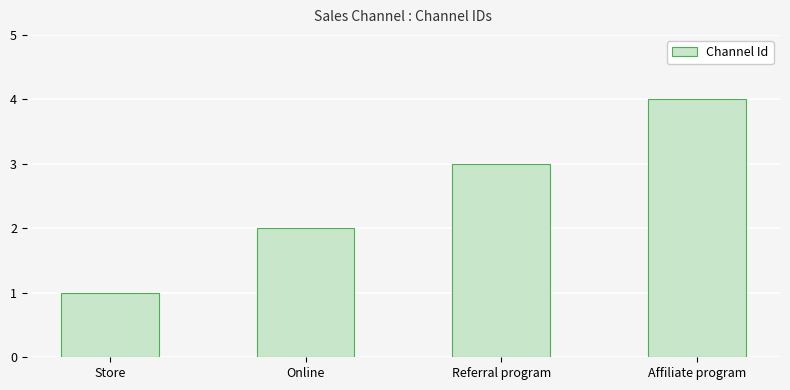

The chart shows a value of 3 at Referral program. True or false?

True